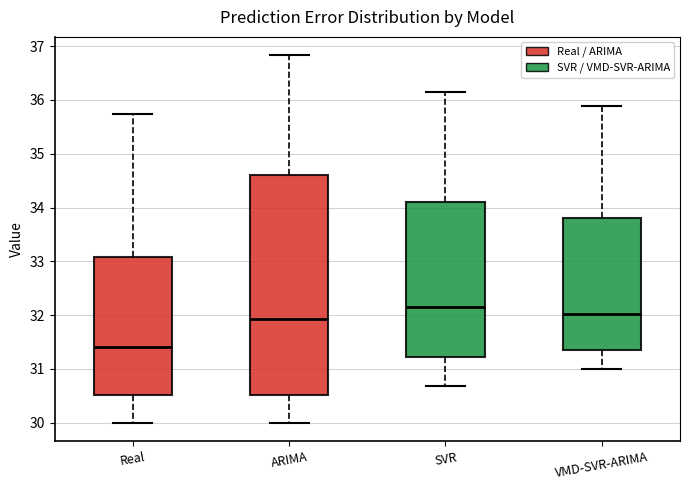

Which box has the lowest median line?

Real